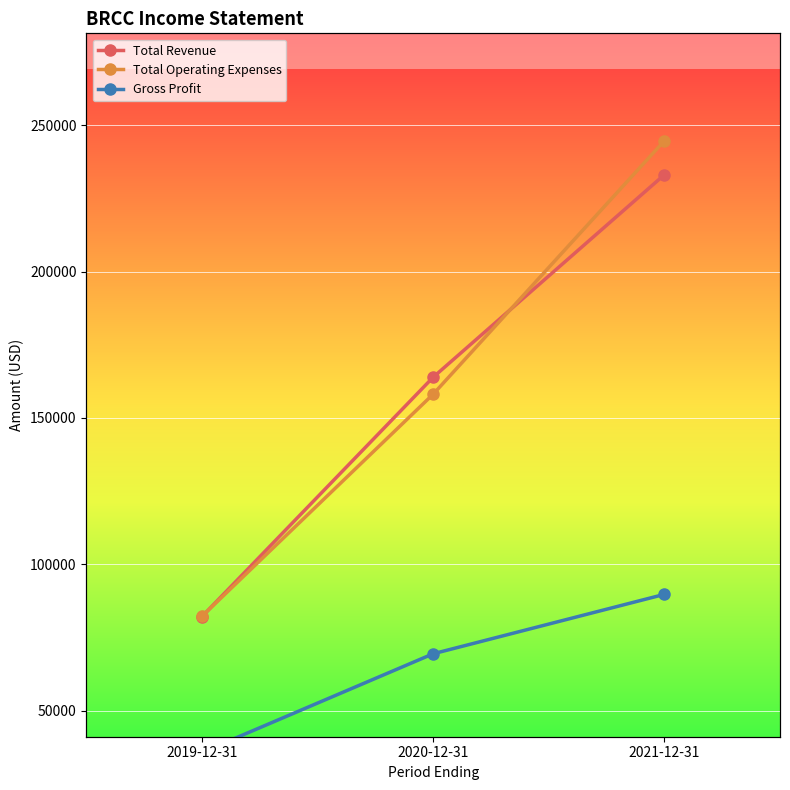

At which label does Total Operating Expenses first exceed 158100?

2021-12-31